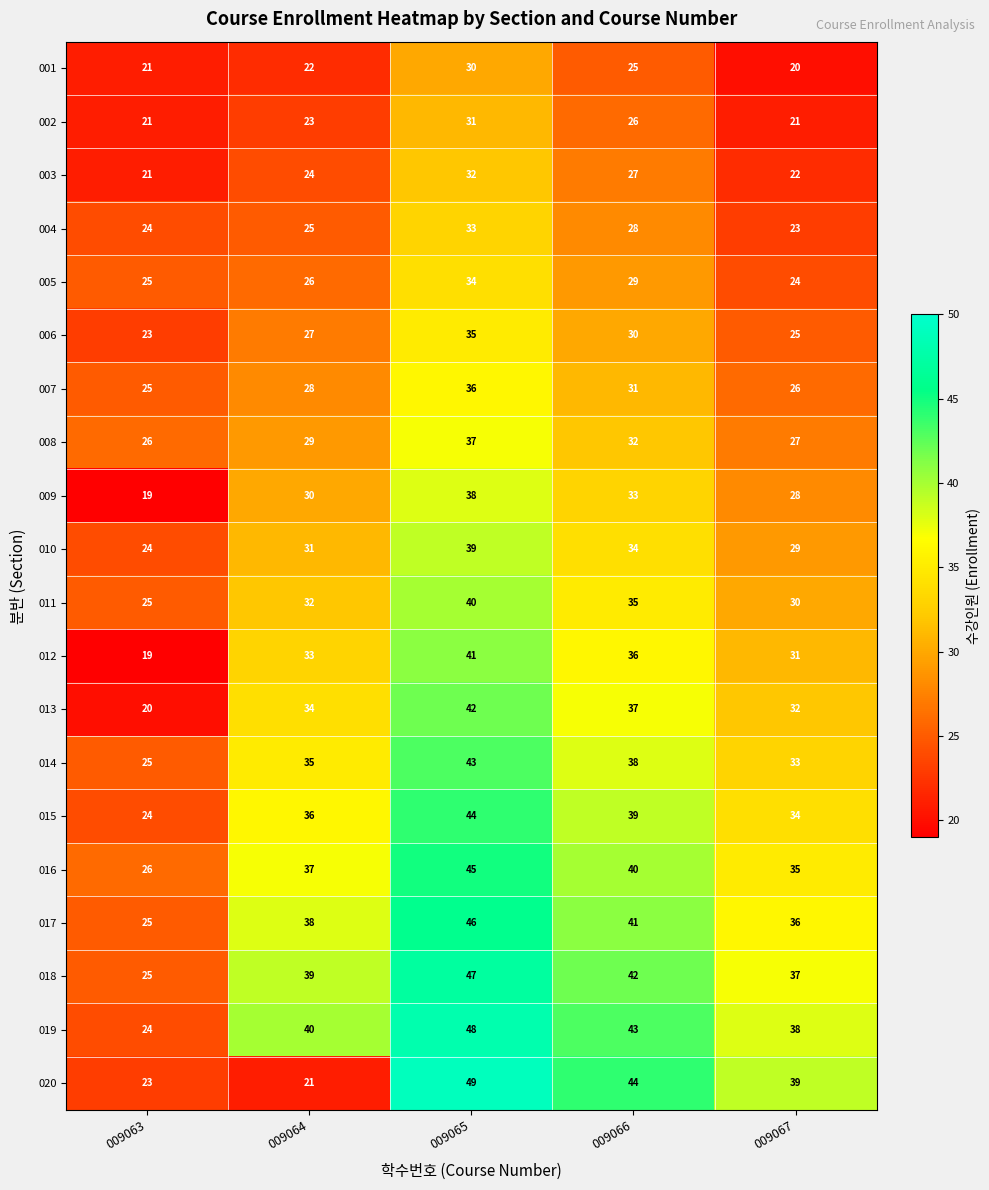

Read the 013 value at 009065, to the nearest 5.

40